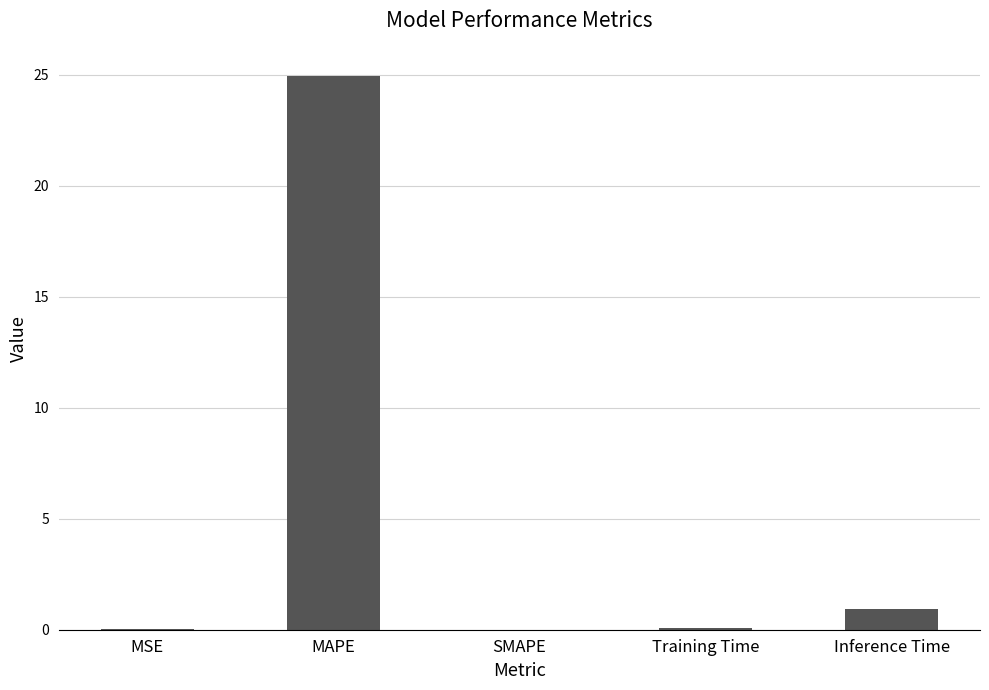

What is the change in value from MAPE to SMAPE?

-25.0